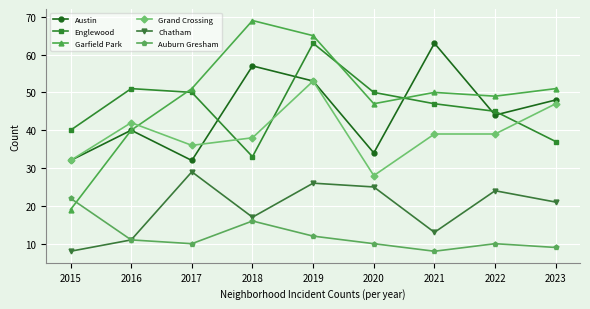

How many series are shown in this chart?

6